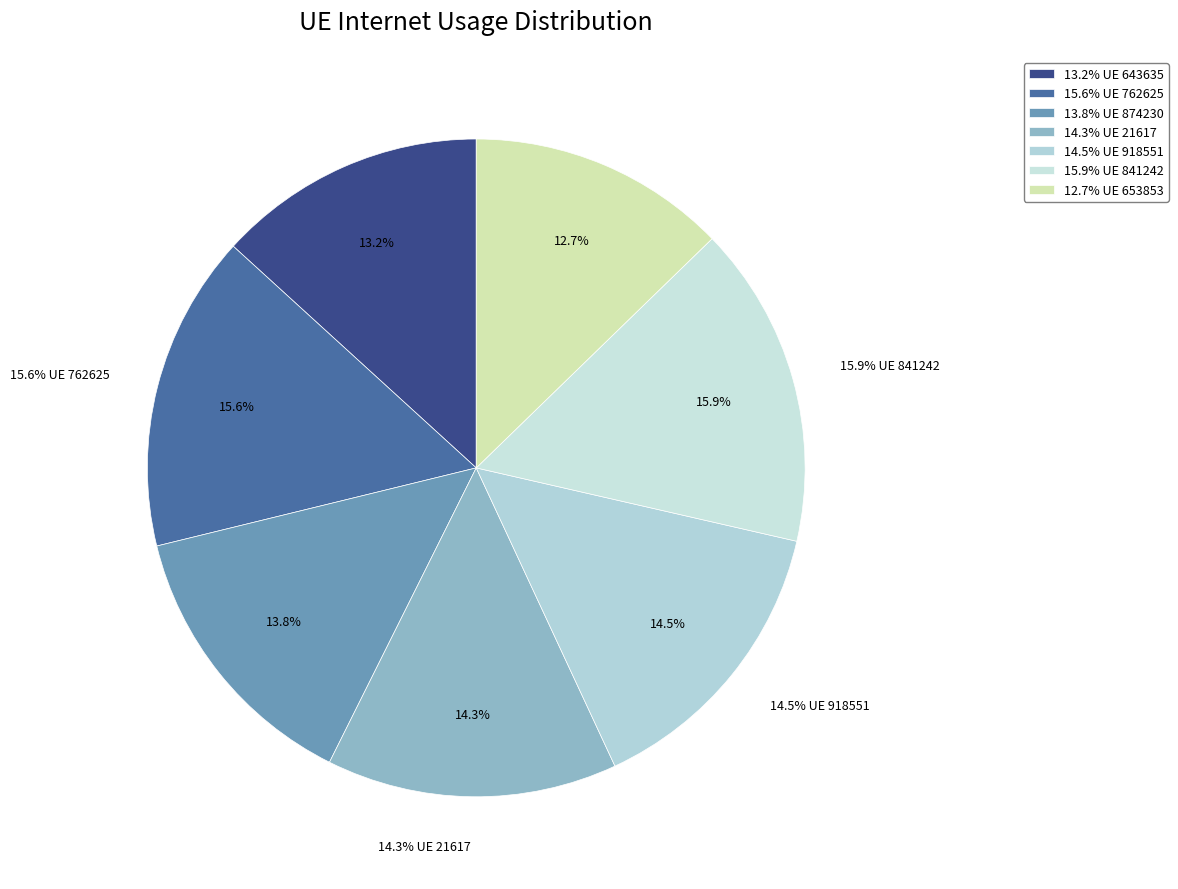

What is the smallest slice in the pie chart?

653853